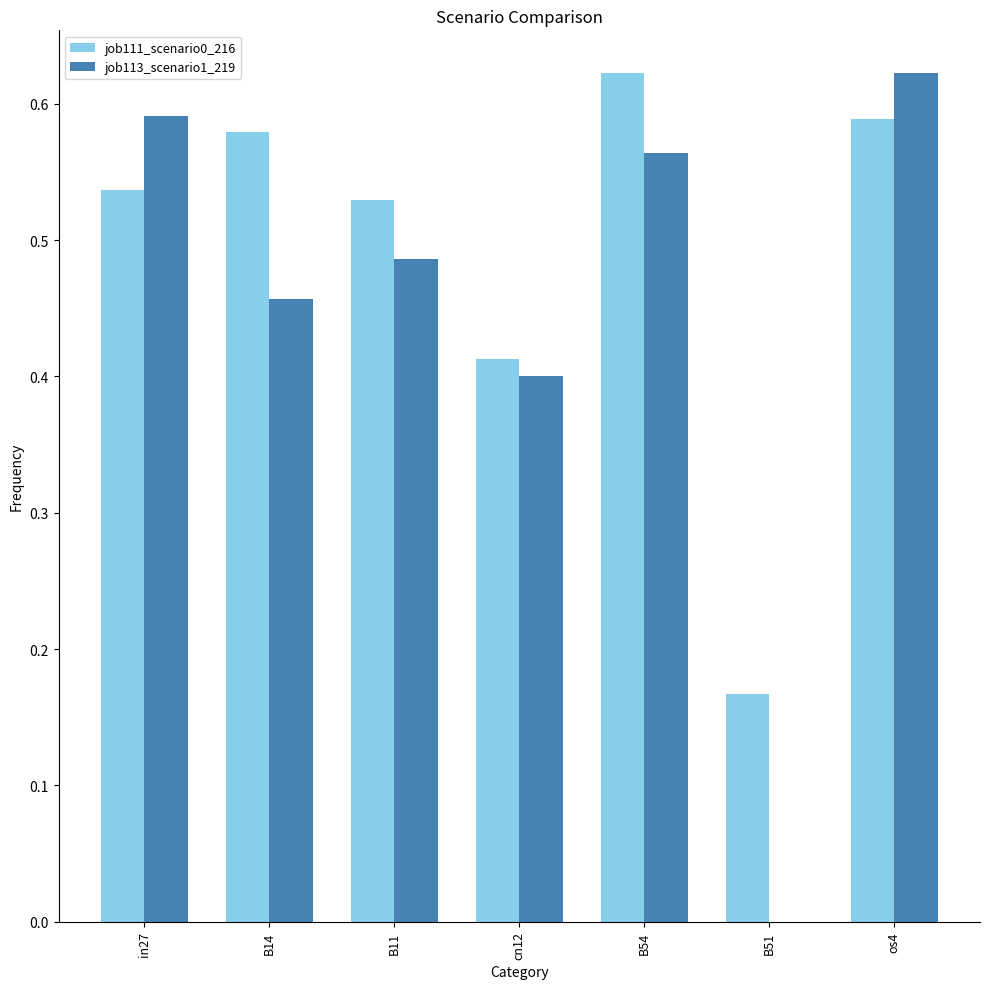

What is the sum of the job113_scenario1_219 values at B11 and B54?

1.0